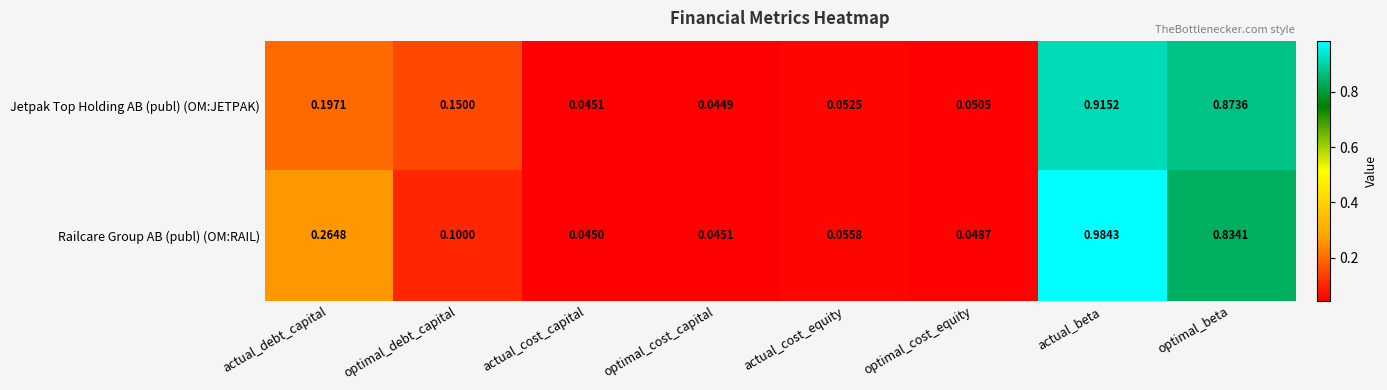

List the labels in order of Jetpak Top Holding AB (publ) (OM:JETPAK) value, largest first.

actual_beta, optimal_beta, actual_debt_capital, optimal_debt_capital, actual_cost_equity, optimal_cost_equity, actual_cost_capital, optimal_cost_capital